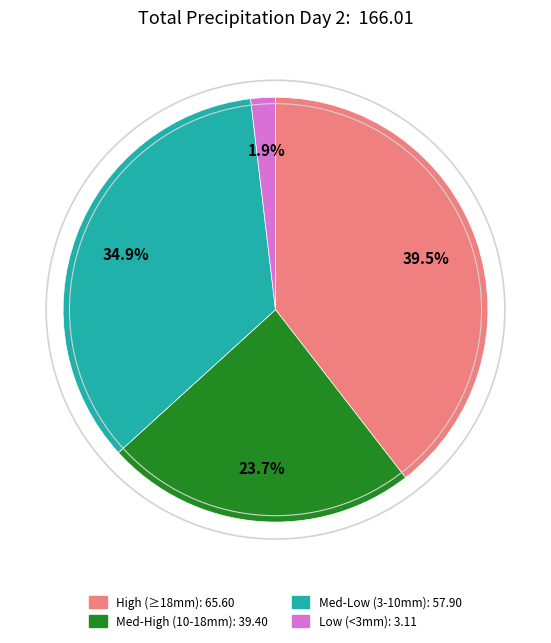

Is there a majority slice in this chart?

No